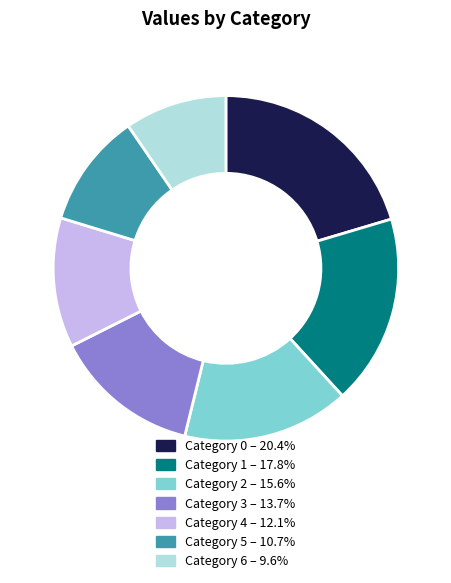

How many slices are in this pie chart?

7